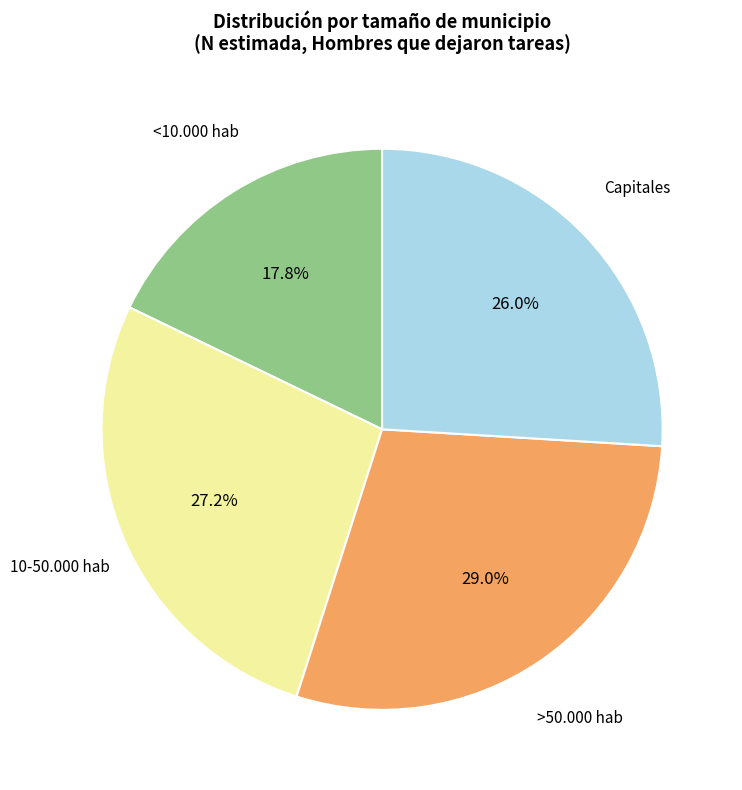

Combined, do Capitales and <10.000 hab account for over 50%?

No